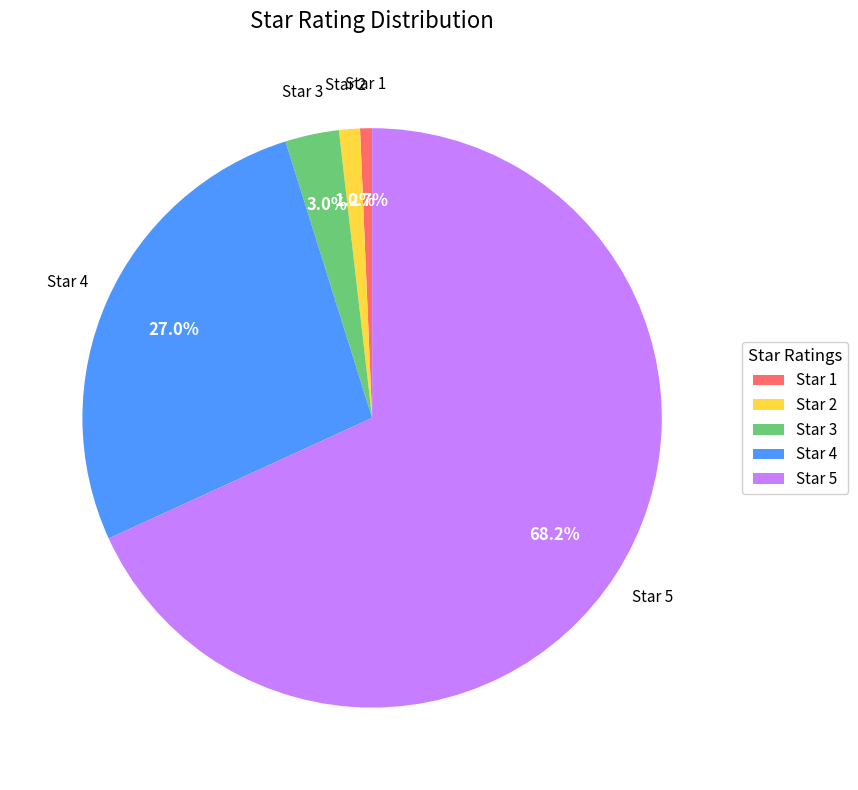

Which slice is the largest?

Star 5